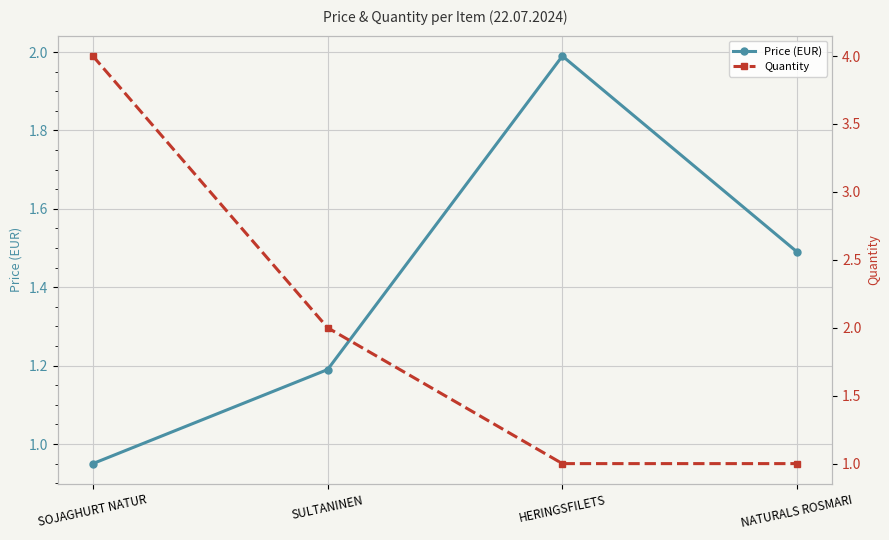

Which category has the highest value in the Price (EUR) series?

HERINGSFILETS